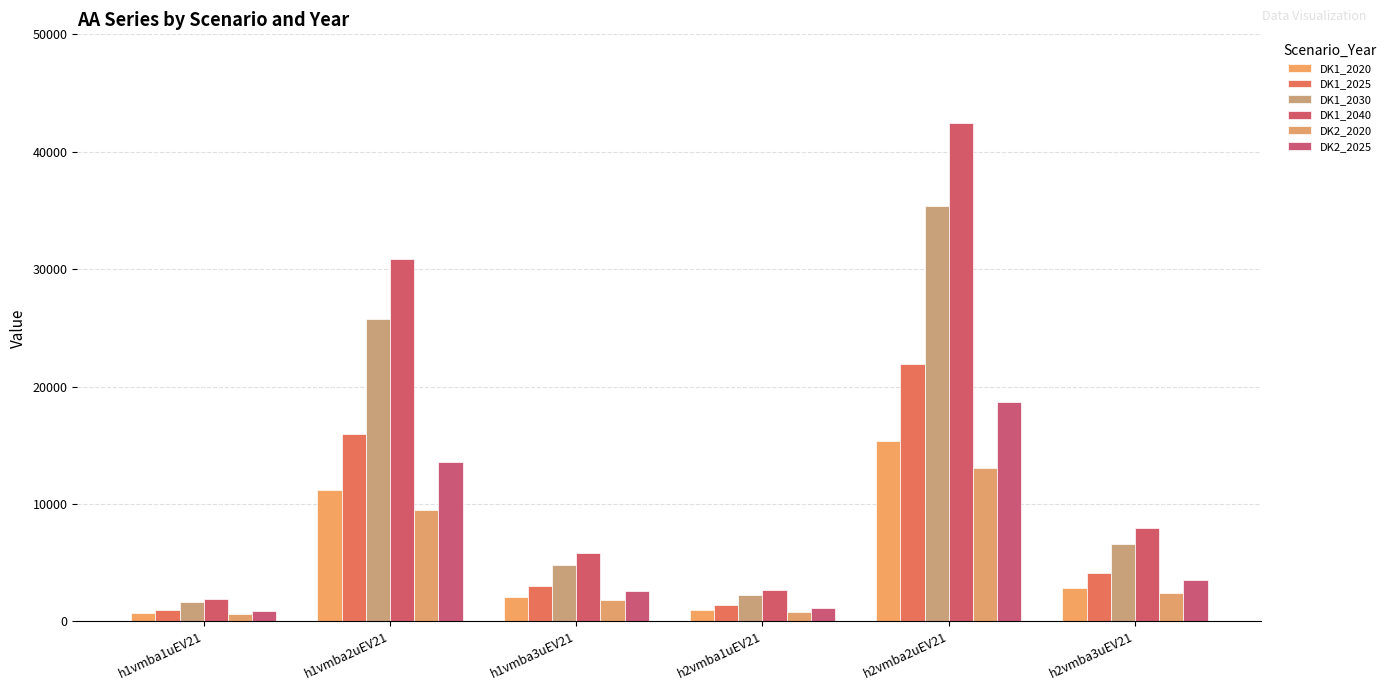

What position from the right is h1vmba3uEV21?

4